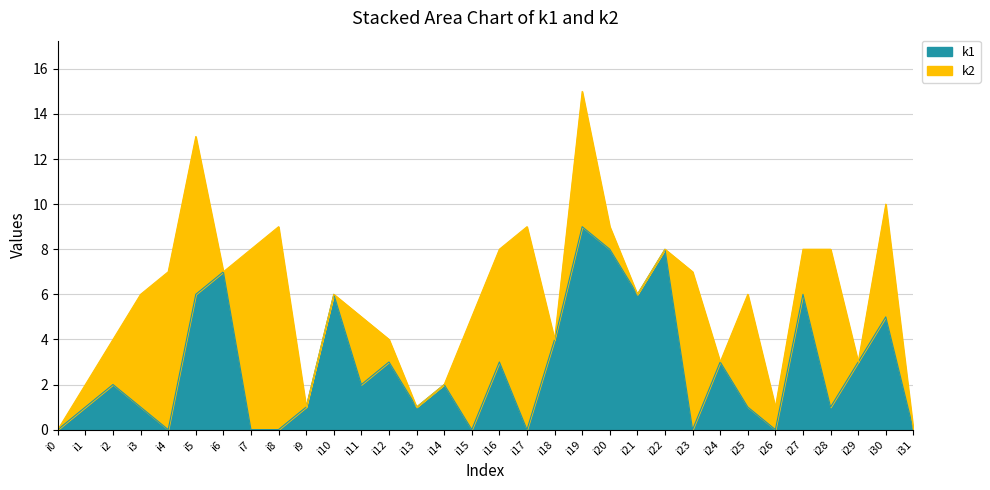

The value at i3 is 0. True or false?

False